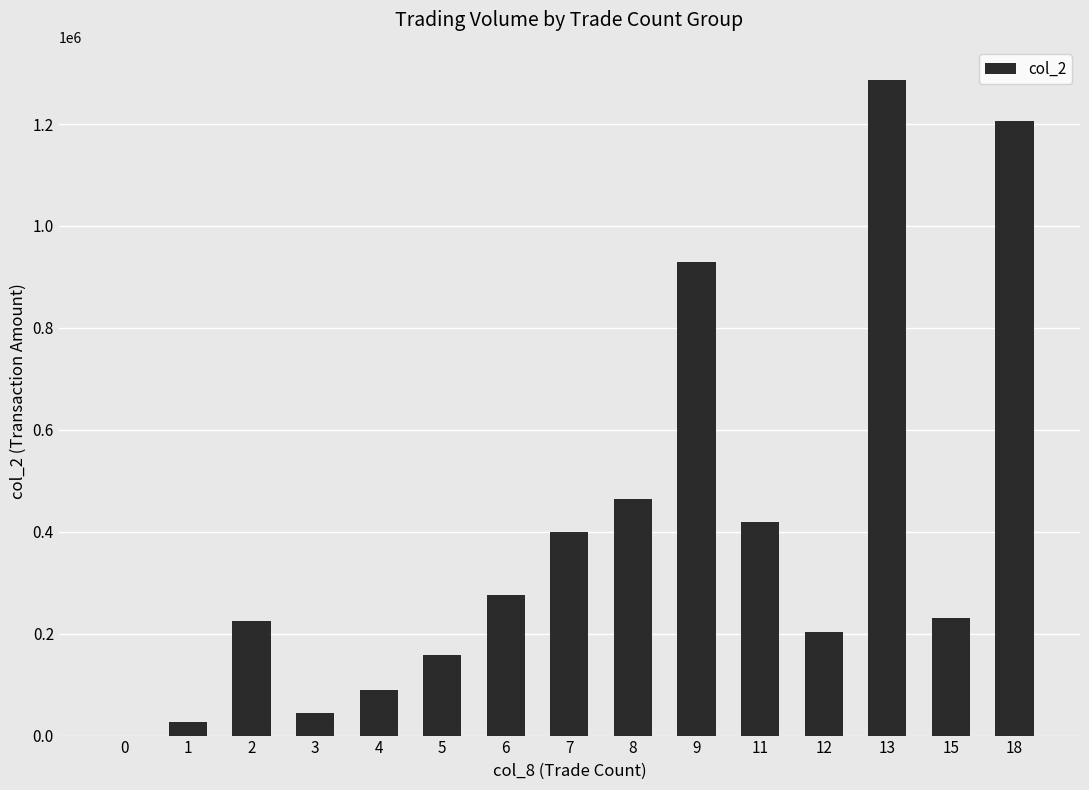

The value at 11 is 418900. True or false?

True